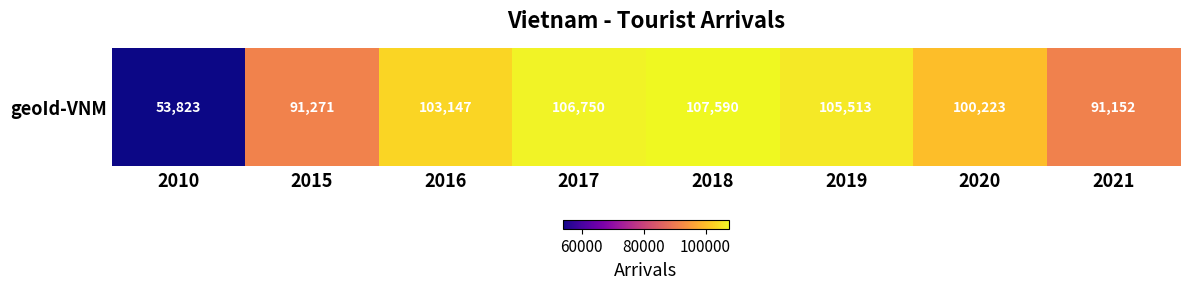

Approximately how many times larger is the value at 2010 compared to 2020?

0.5